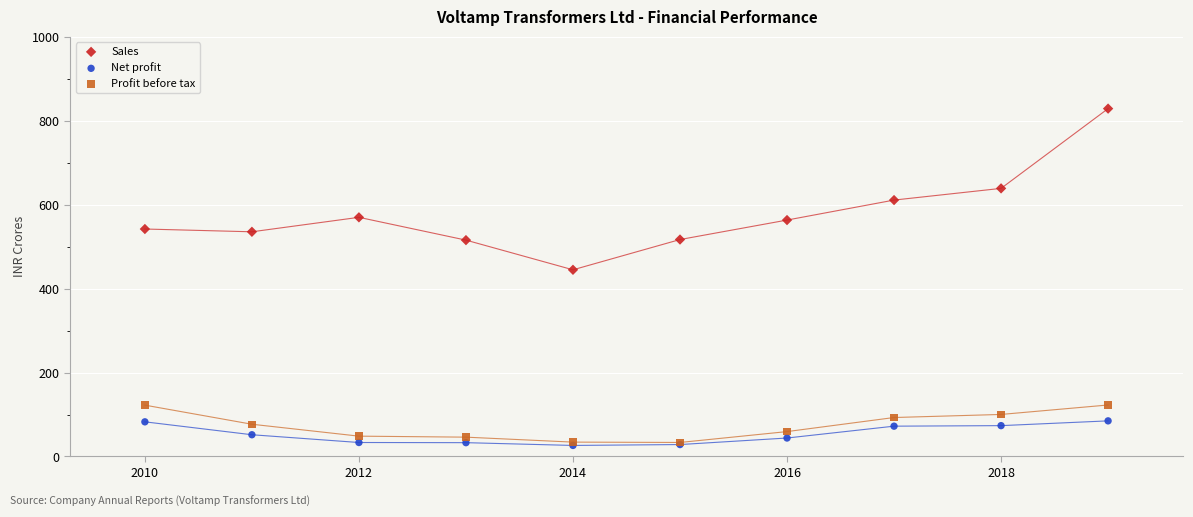

Across all series, what Y value is closest to 427?

444.8